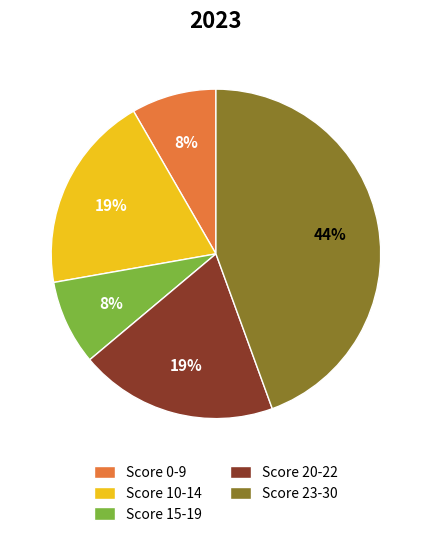

Do Score 23-30 and Score 20-22 together represent more than half of the pie?

Yes